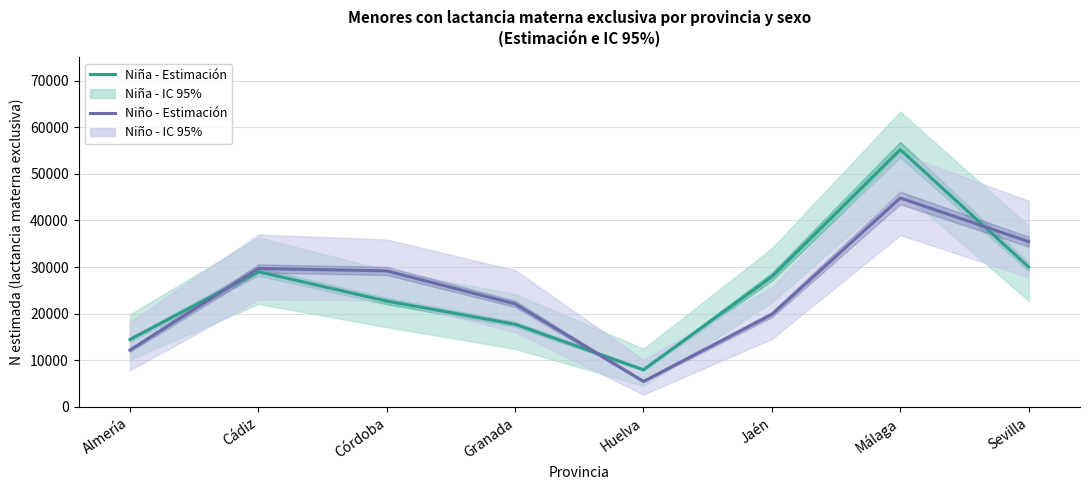

Is the value of Niño - Estimación at Granada greater than the value of Niña - Estimación at Huelva?

Yes